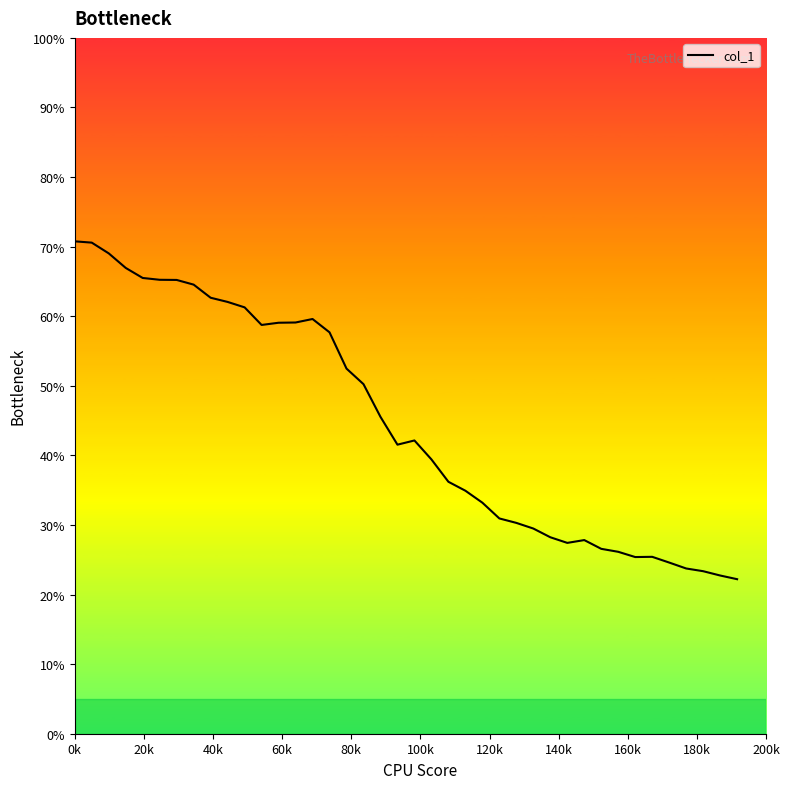

What is the smallest value displayed?

22.2